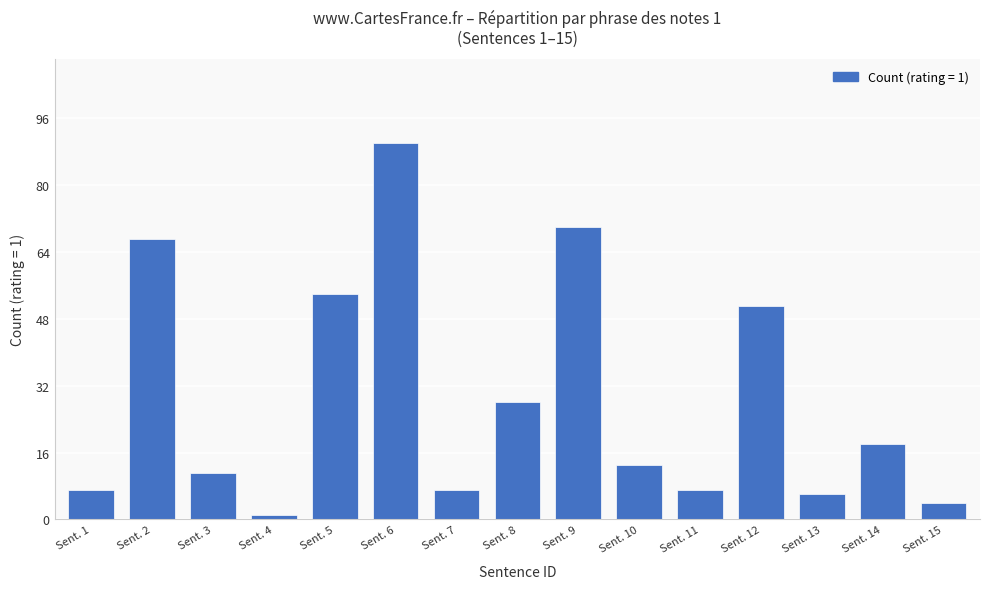

Between Sent. 8 and Sent. 13, which is larger?

Sent. 8